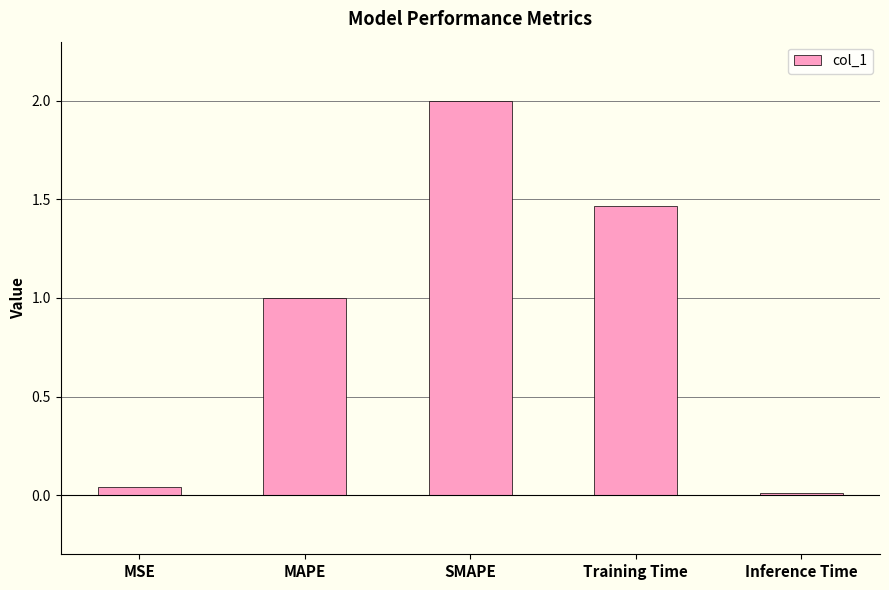

What is the maximum value shown in the chart?

2.0